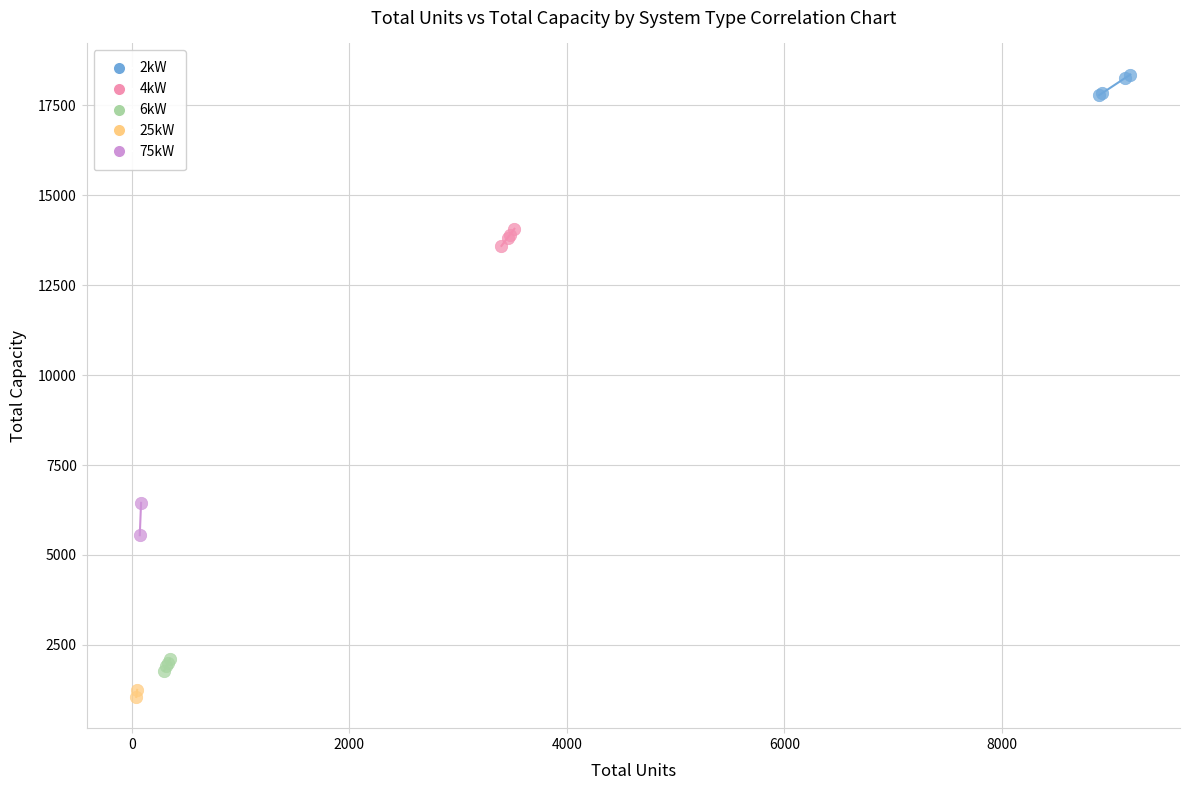

What are all the series names shown in the legend?

2kW, 4kW, 6kW, 25kW, 75kW